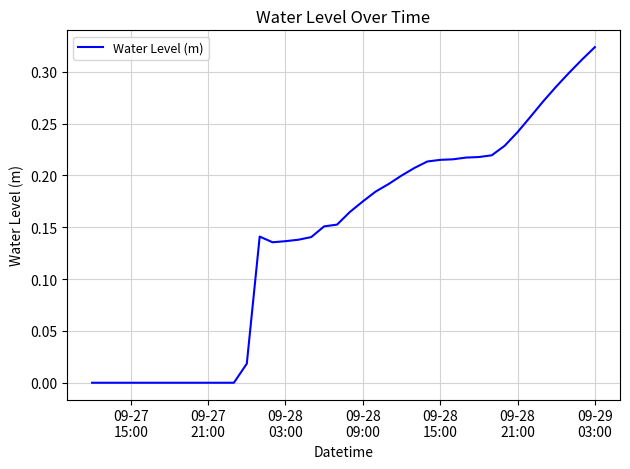

How many lines are shown in the chart?

1